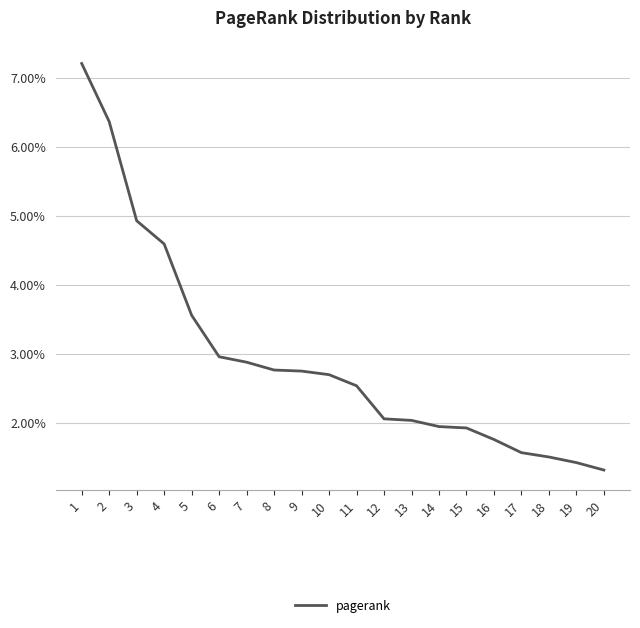

Is this an area chart (filled region under the line)?

No